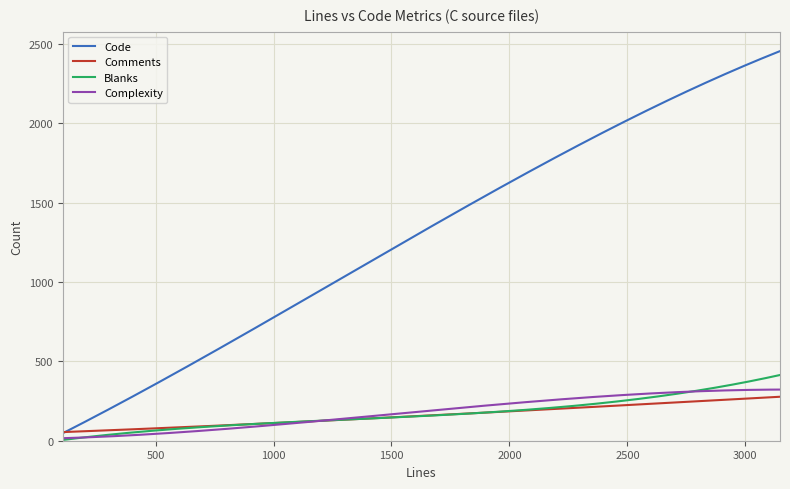

Which series has the largest total across all categories?

Code